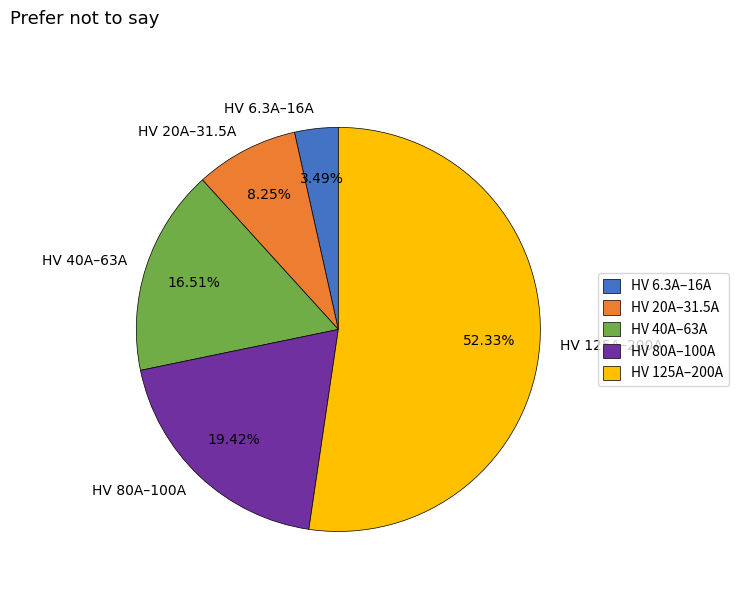

Which category has the smallest portion of the pie?

HV 6.3A–16A